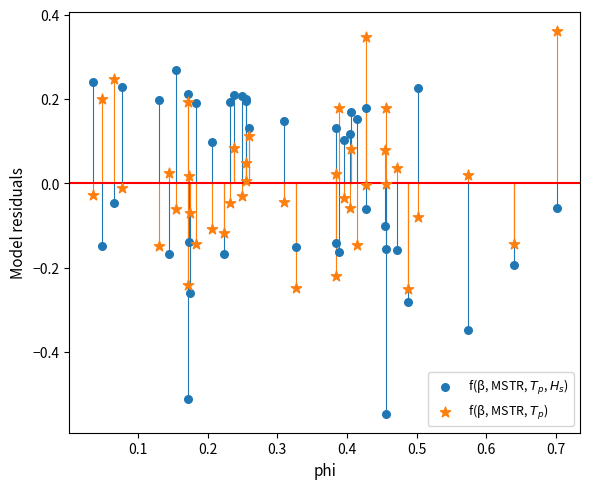

What is the X range (max minus min) for the scatter plot?

0.7